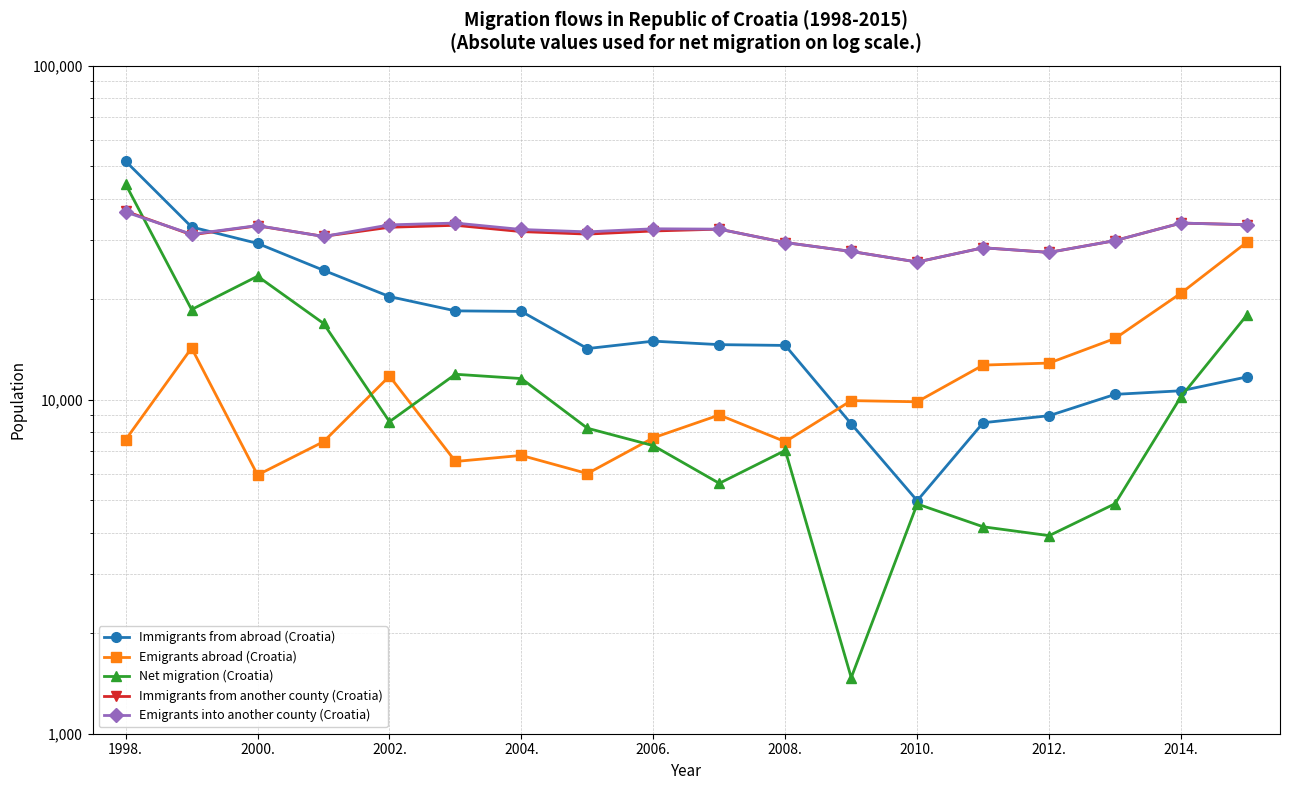

What position from the right is 2014.?

2